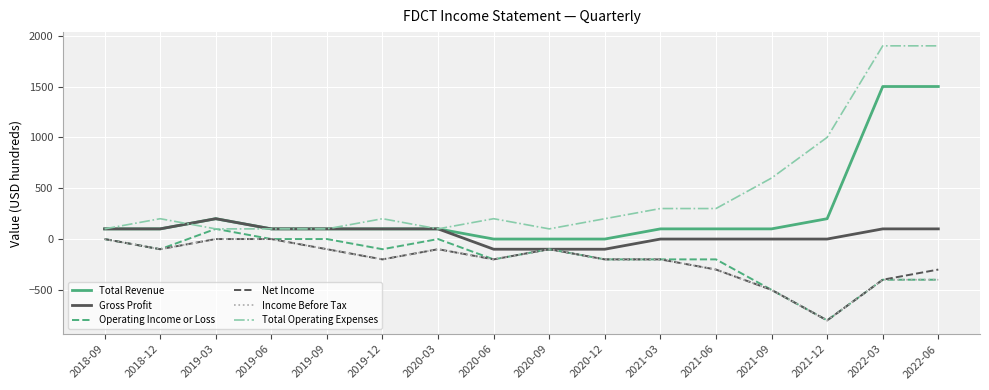

At which category does Income Before Tax reach its first local valley?

2018-12